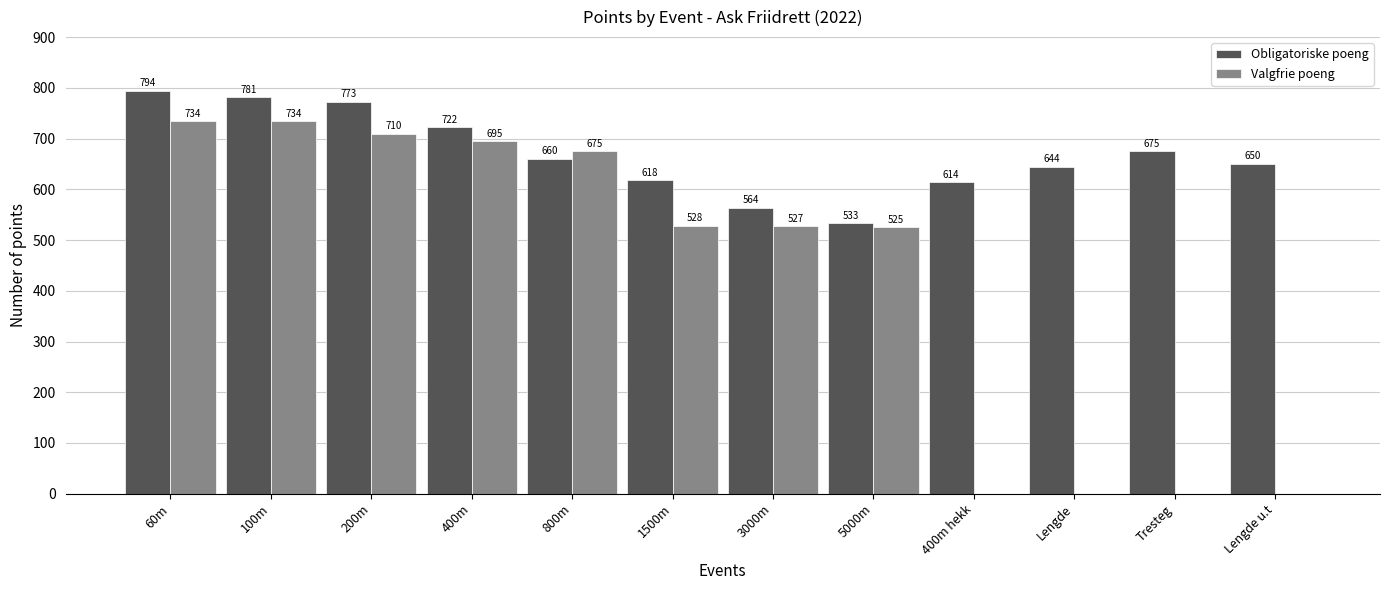

Which series changed the most between 800m and 5000m?

Valgfrie poeng